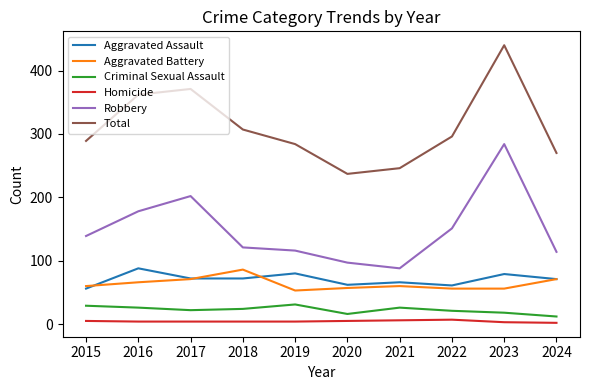

Which label corresponds to the largest value in the chart?

2023